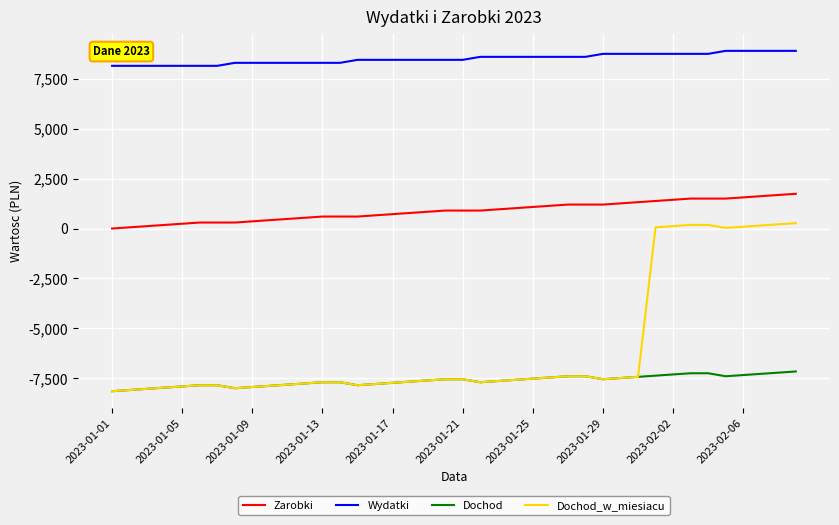

Which series has the largest total across all categories?

Wydatki